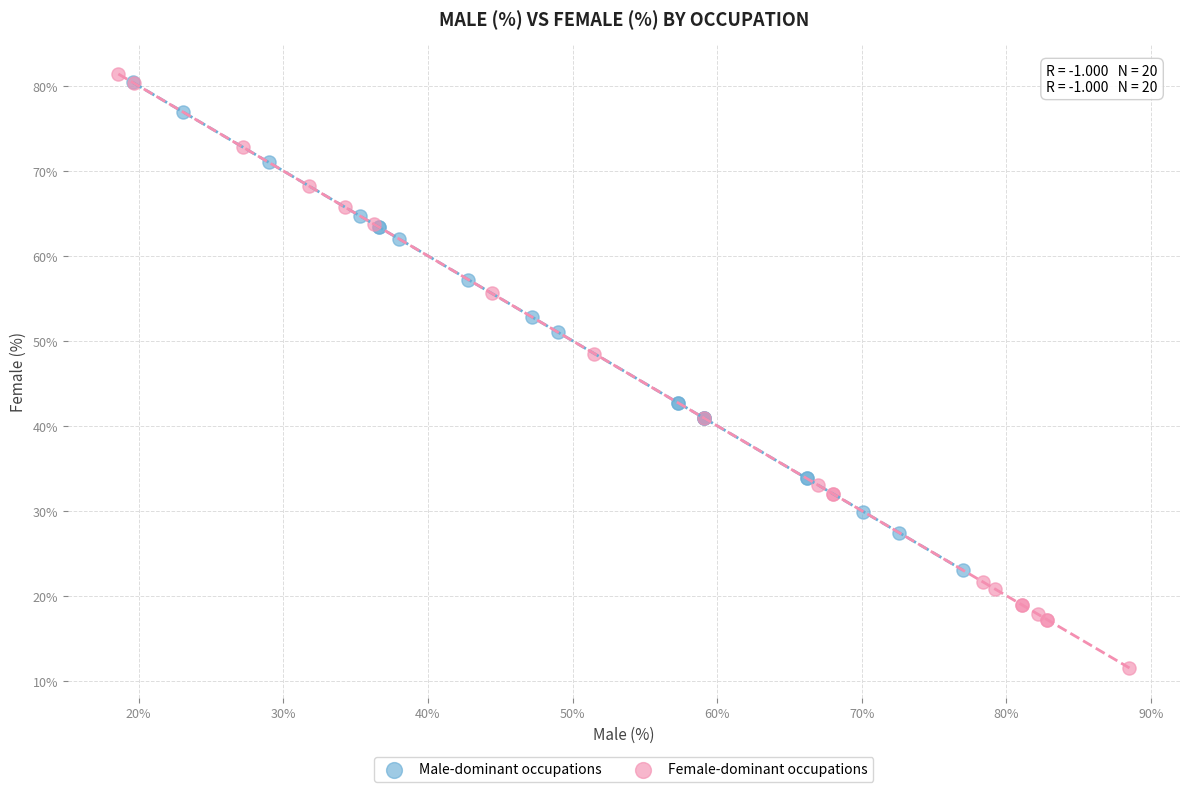

Which series reaches the maximum Y coordinate?

Female-dominant occupations